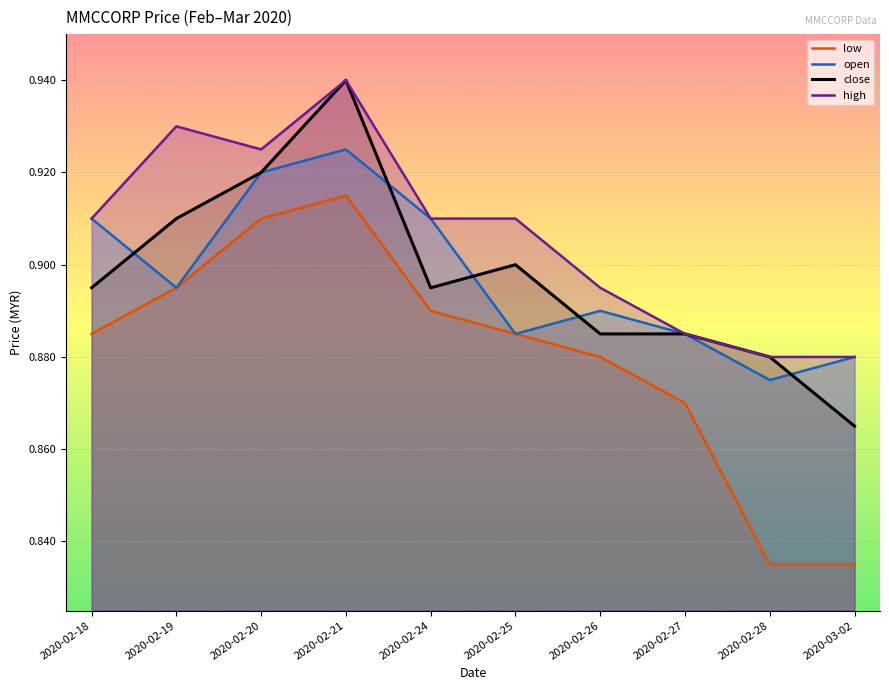

Which series changed the most between 2020-02-20 and 2020-02-28?

low